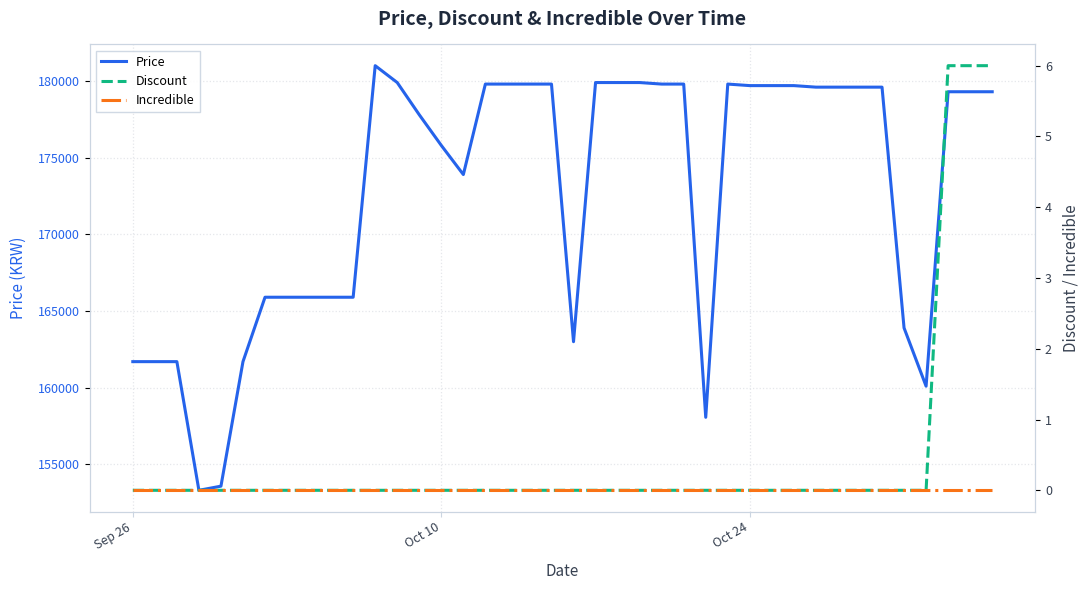

What is the minimum value for Price?

153310